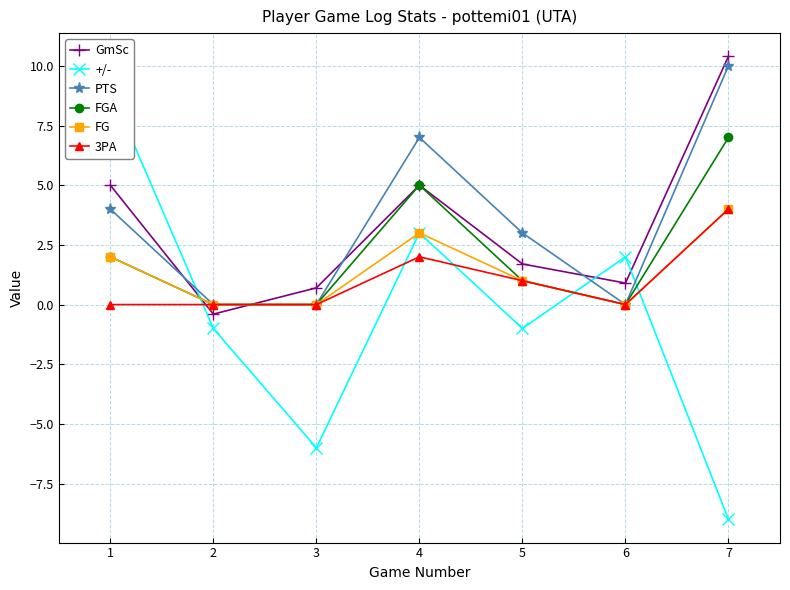

List the series in order of their peak value, lowest first.

FG, 3PA, FGA, +/-, PTS, GmSc